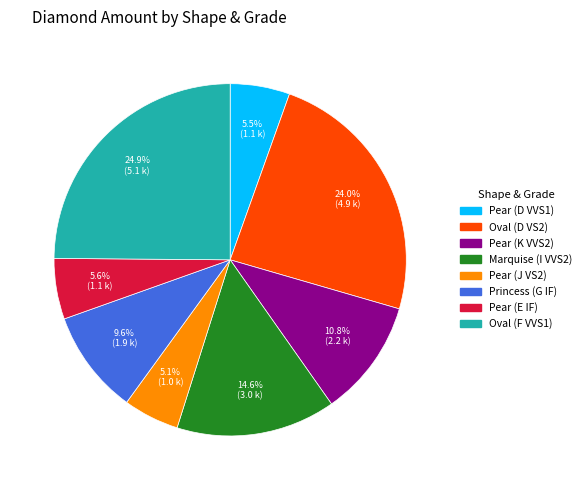

To the nearest percent, what is the combined percentage of Princess (G IF) and Oval (D VS2)?

34%